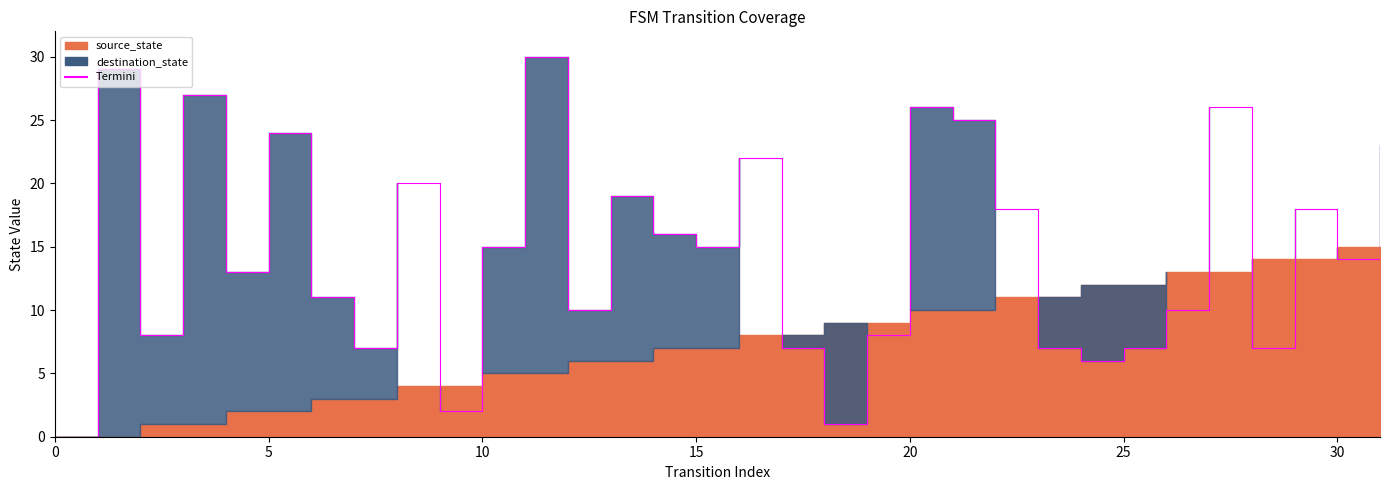

Does the chart have visible grid lines?

No